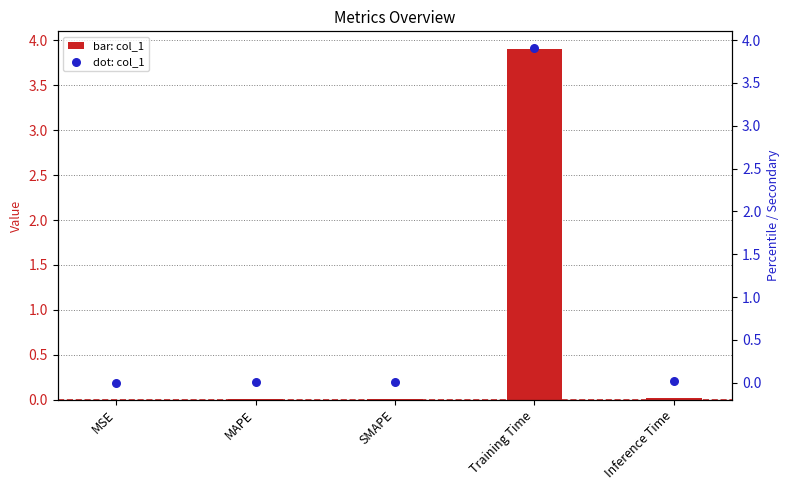

At how many categories does at least one series exceed 1?

1